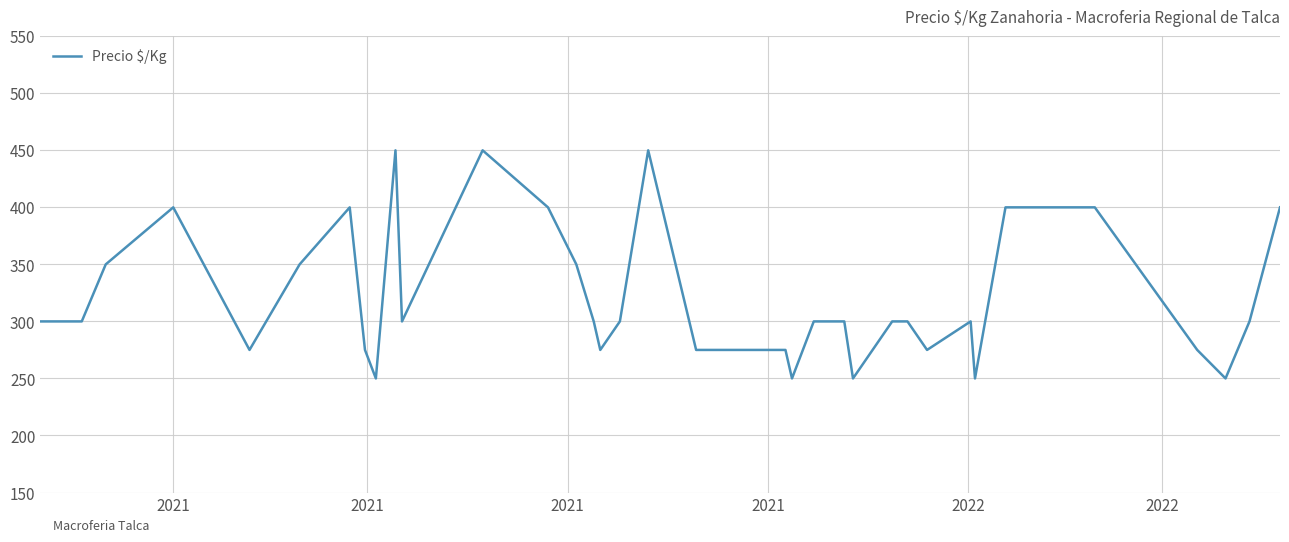

What is the difference between the maximum and minimum values?

200